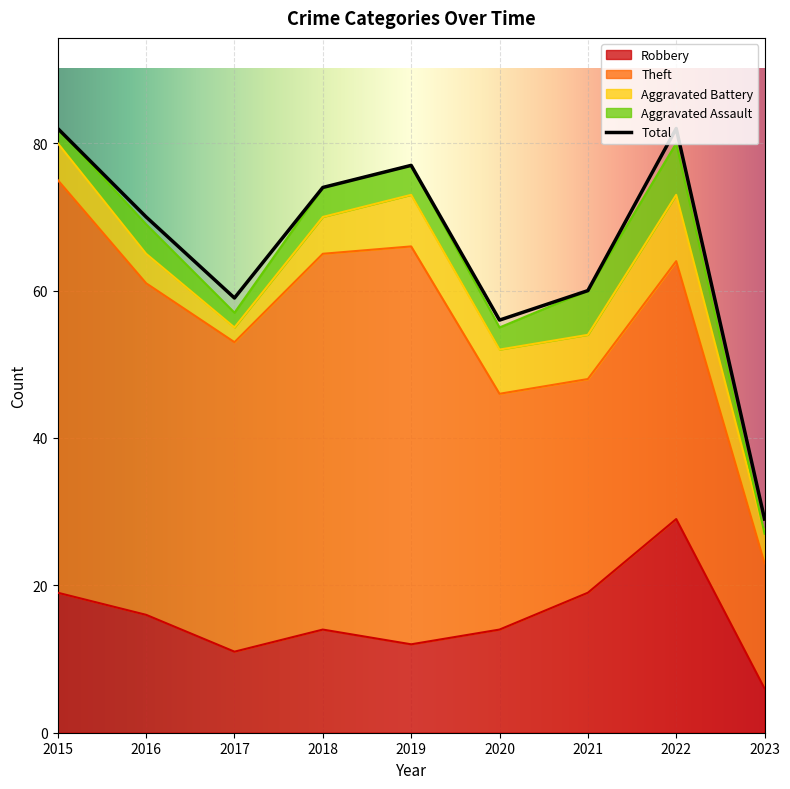

Where is the first local maximum for Total?

2019